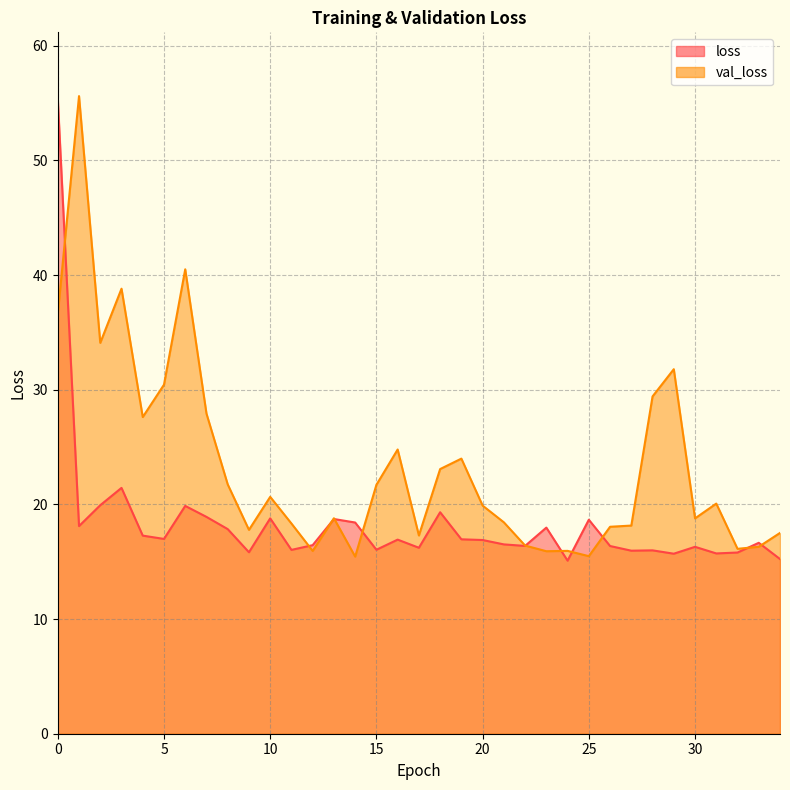

How many interior local peaks does the loss series have?

11